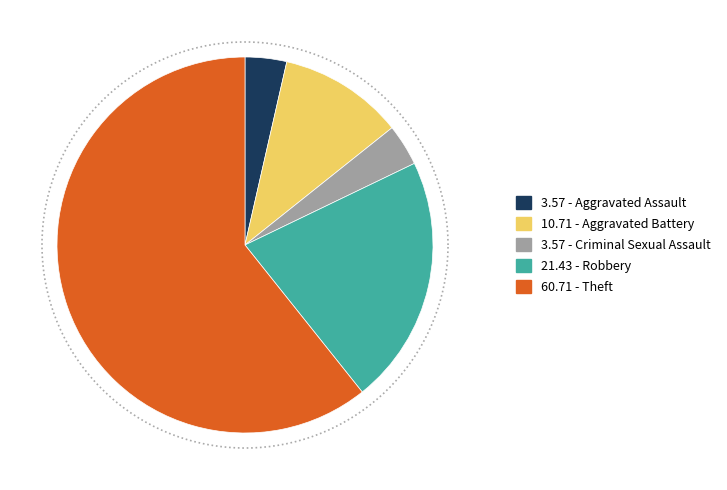

What portion of the pie excludes Theft?

39.3%